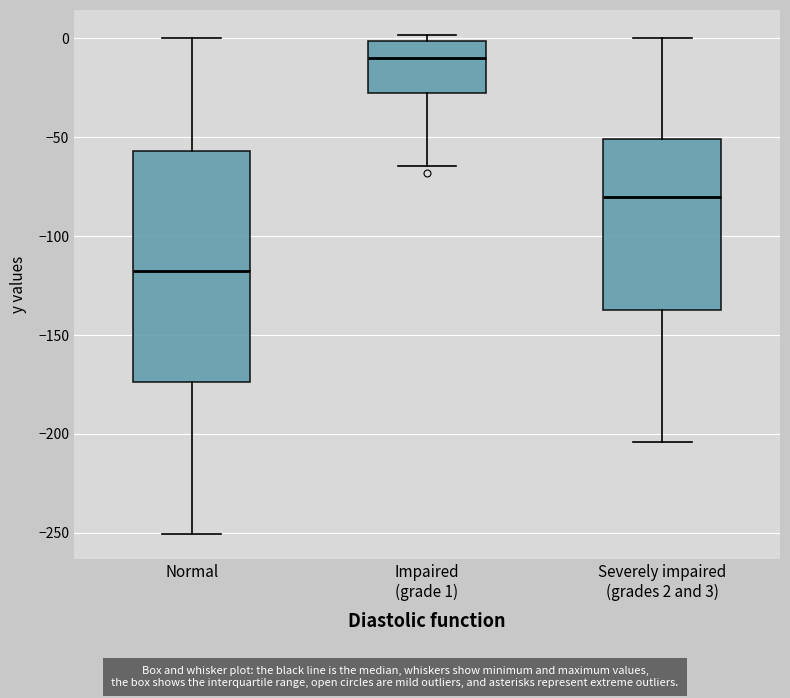

Reading left to right, transcribe this box plot: for each box, give where its median line is, the range the box spans, and where its two whiskers end, as read against the y-axis. The values are not printed on the chart, so give them approximately, as read against the axis.

Normal: median -115, box -175 to -55, whiskers -250 to 0
Impaired (grade 1): median -10, box -30 to 0, whiskers -65 to 0 (just above the box's upper edge)
Severely impaired (grades 2 and 3): median -80, box -135 to -50, whiskers -205 to 0